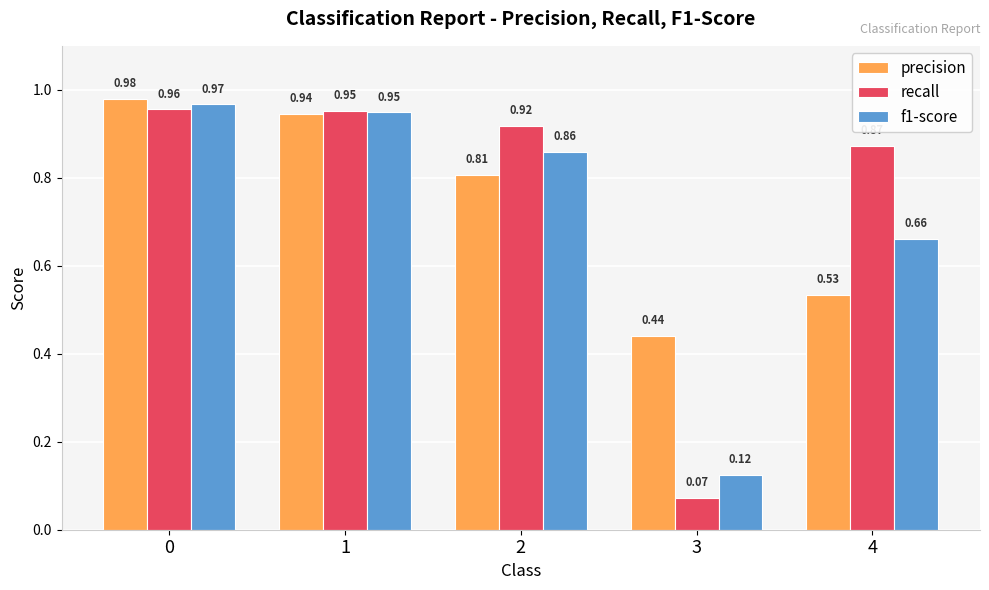

Rank the series at 3 from lowest to highest value.

recall, f1-score, precision